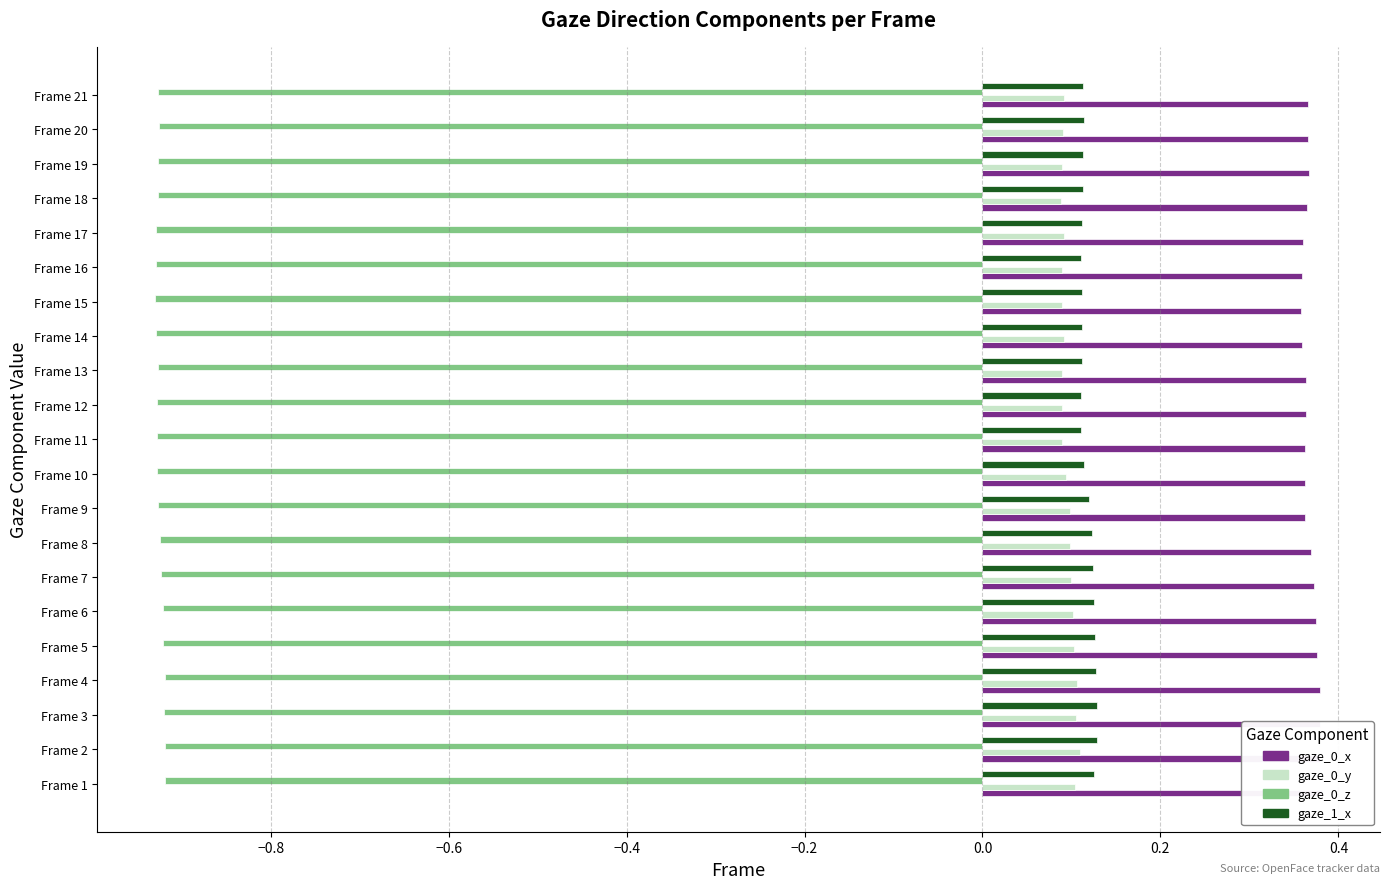

At which label does gaze_0_y reach its minimum?

Frame 18